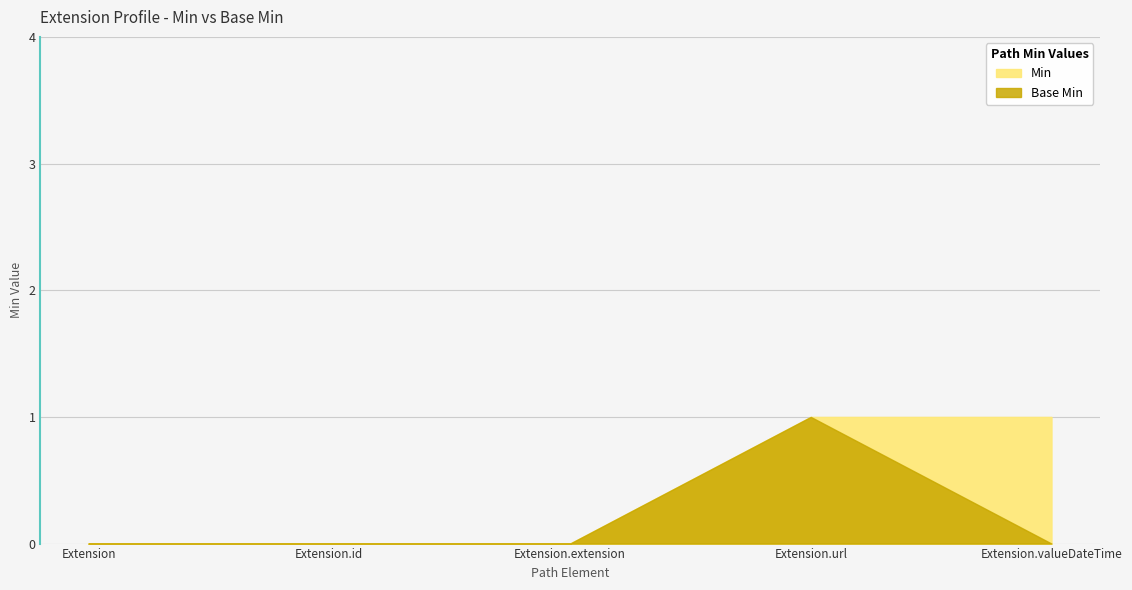

Rank the categories by Base Min value from highest to lowest.

Extension.url, Extension, Extension.id, Extension.extension, Extension.valueDateTime